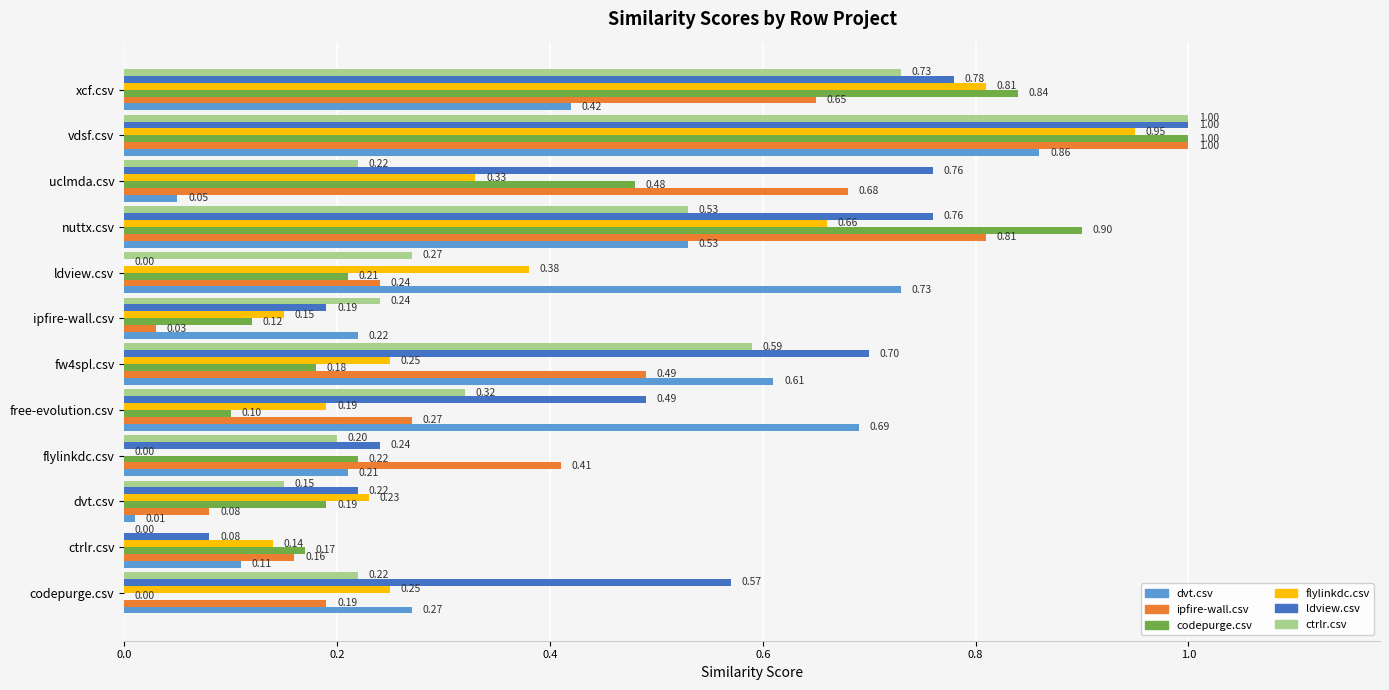

Which category has the highest value across all series?

vdsf.csv